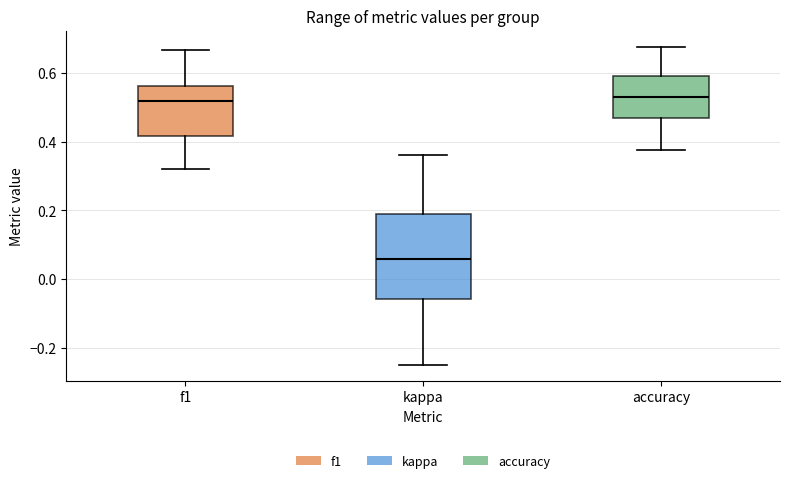

Where is the lower edge of the box for f1 on the y-axis? The values are not printed on the chart, so give them approximately, as read against the axis.

0.42